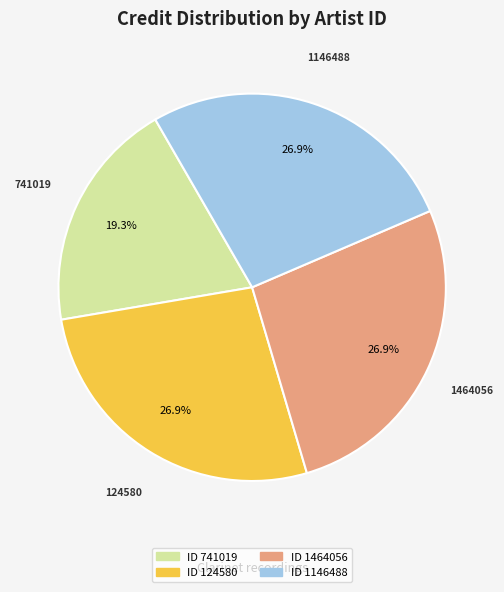

Does any single category account for the majority?

No